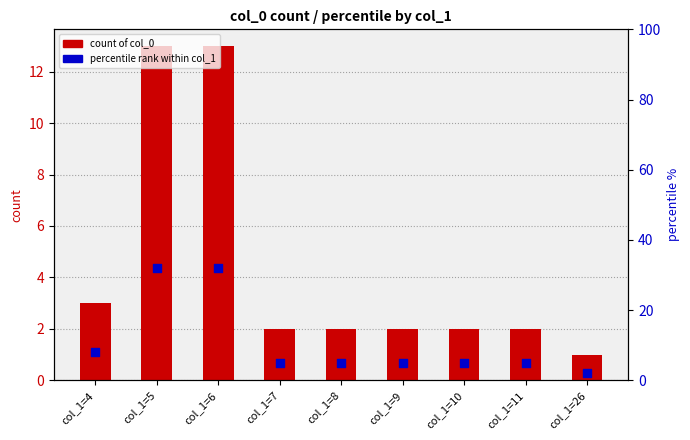

What is the total value across all series at col_1=4?

11